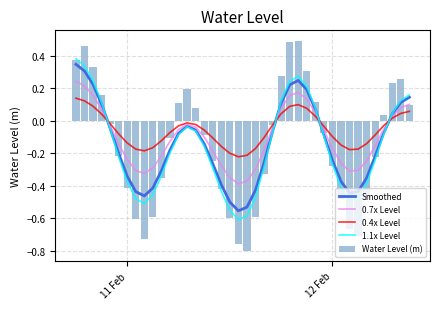

What is the difference between the maximum and minimum values in the Water Level (m) series?

1.3